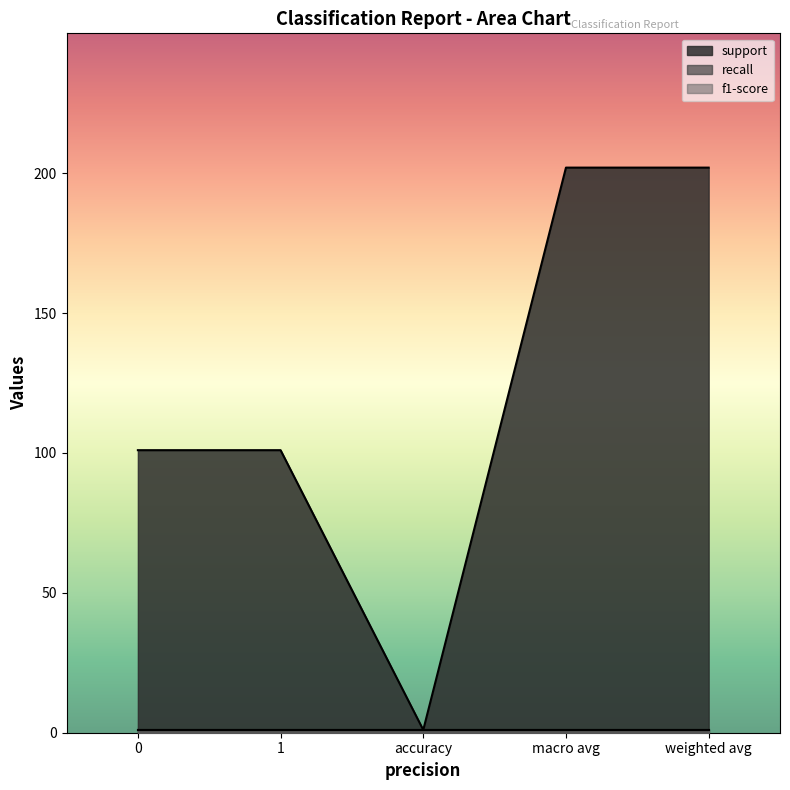

The value of recall at accuracy is 1. True or false?

True